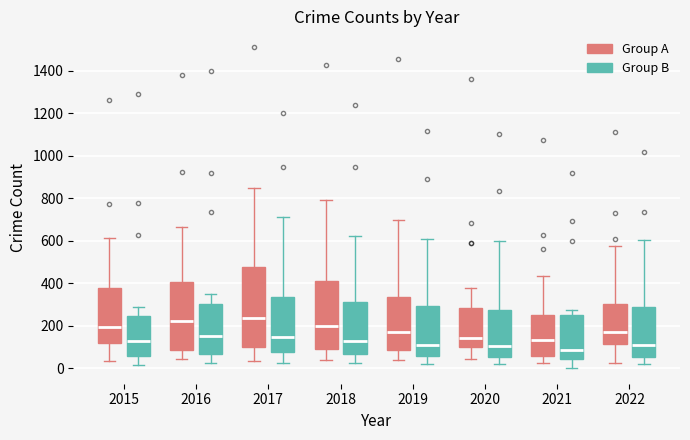

Reading left to right, read every box against the y-axis: the position of its median line, the range the box covers, and the ends of its whiskers. The values are not printed on the chart, so give them approximately, as read against the axis.

2015 (Group A): median 200, box 120 to 380, whiskers 40 to 620
2015 (Group B): median 140, box 60 to 240, whiskers 20 to 280
2016 (Group A): median 220, box 80 to 400, whiskers 40 to 660
2016 (Group B): median 160, box 60 to 300, whiskers 20 to 340
2017 (Group A): median 240, box 100 to 480, whiskers 40 to 840
2017 (Group B): median 140, box 80 to 340, whiskers 20 to 720
2018 (Group A): median 200, box 80 to 420, whiskers 40 to 800
2018 (Group B): median 120, box 60 to 300, whiskers 20 to 620
2019 (Group A): median 180, box 80 to 340, whiskers 40 to 700
2019 (Group B): median 100, box 60 to 300, whiskers 20 to 600
2020 (Group A): median 140, box 100 to 280, whiskers 40 to 380
2020 (Group B): median 100, box 60 to 280, whiskers 20 to 600
2021 (Group A): median 140, box 60 to 260, whiskers 20 to 440
2021 (Group B): median 80, box 40 to 240, whiskers 0 to 280
2022 (Group A): median 160, box 120 to 300, whiskers 20 to 580
2022 (Group B): median 100, box 60 to 280, whiskers 20 to 600